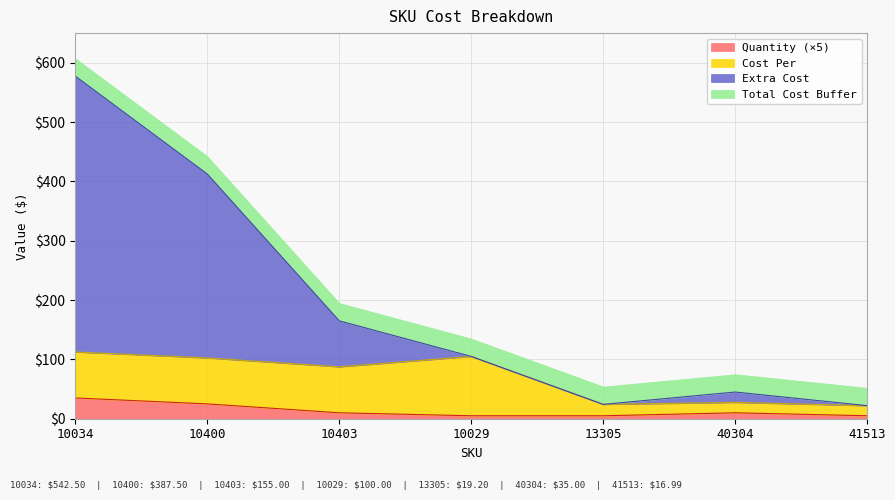

At which category does the chart reach its minimum across all series?

10029